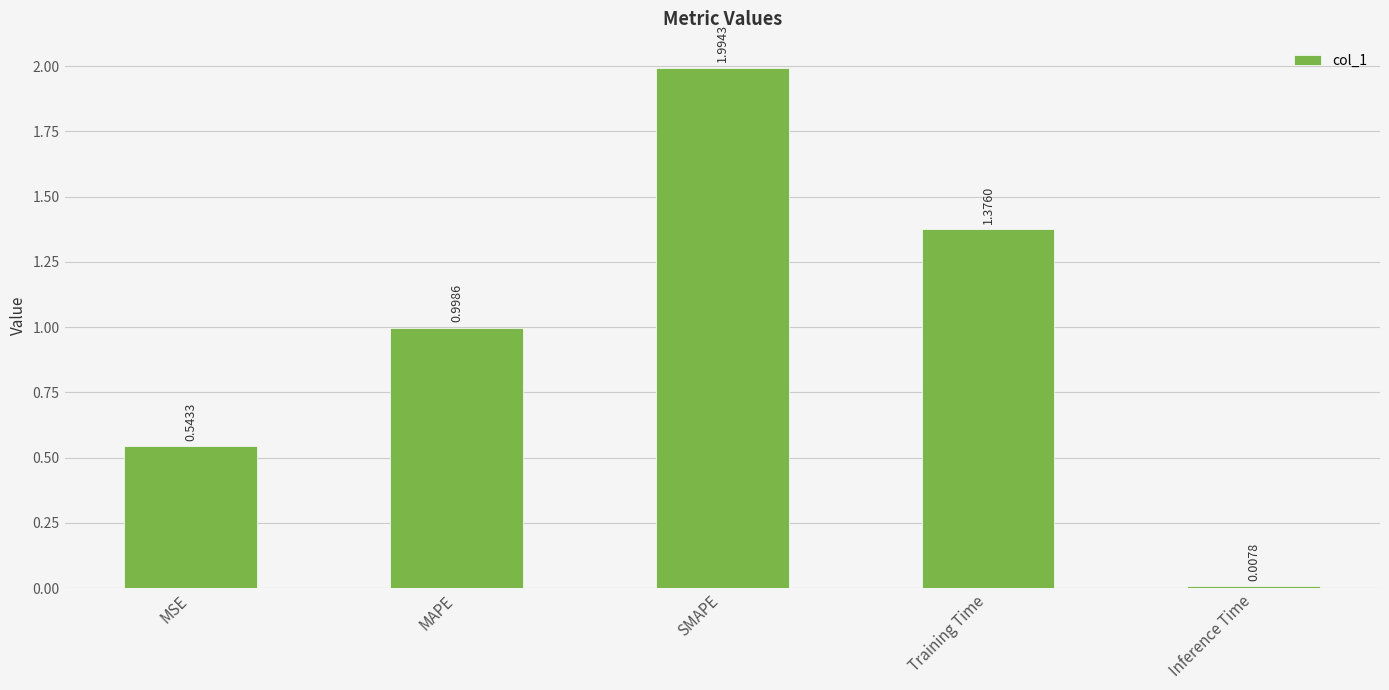

Between SMAPE and MAPE, which is larger?

SMAPE